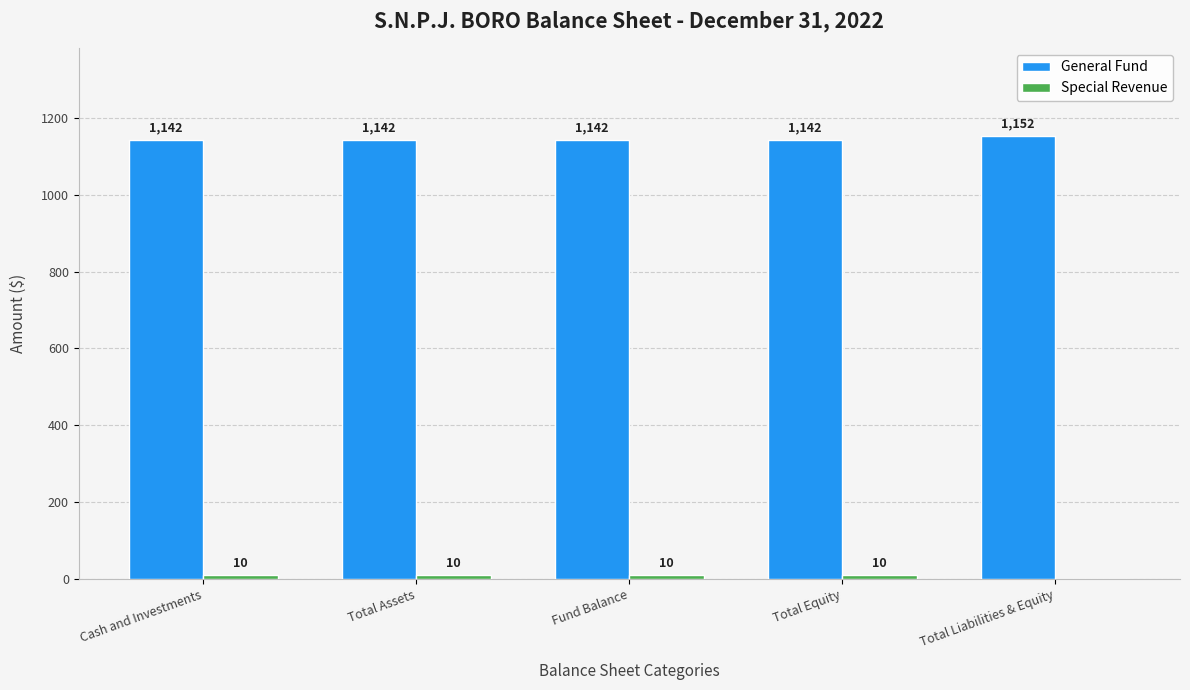

Which category has the highest value across all series?

Total Liabilities & Equity